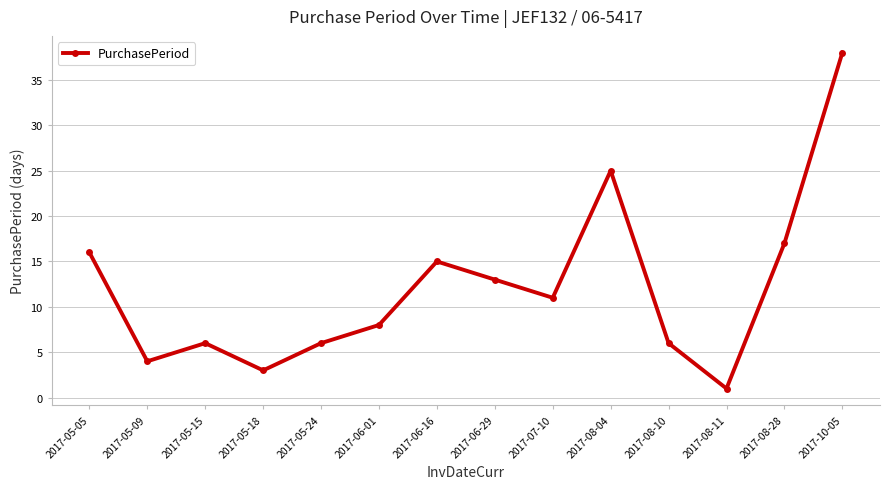

How many interior local valleys (lower than both neighbors) does the data have?

4